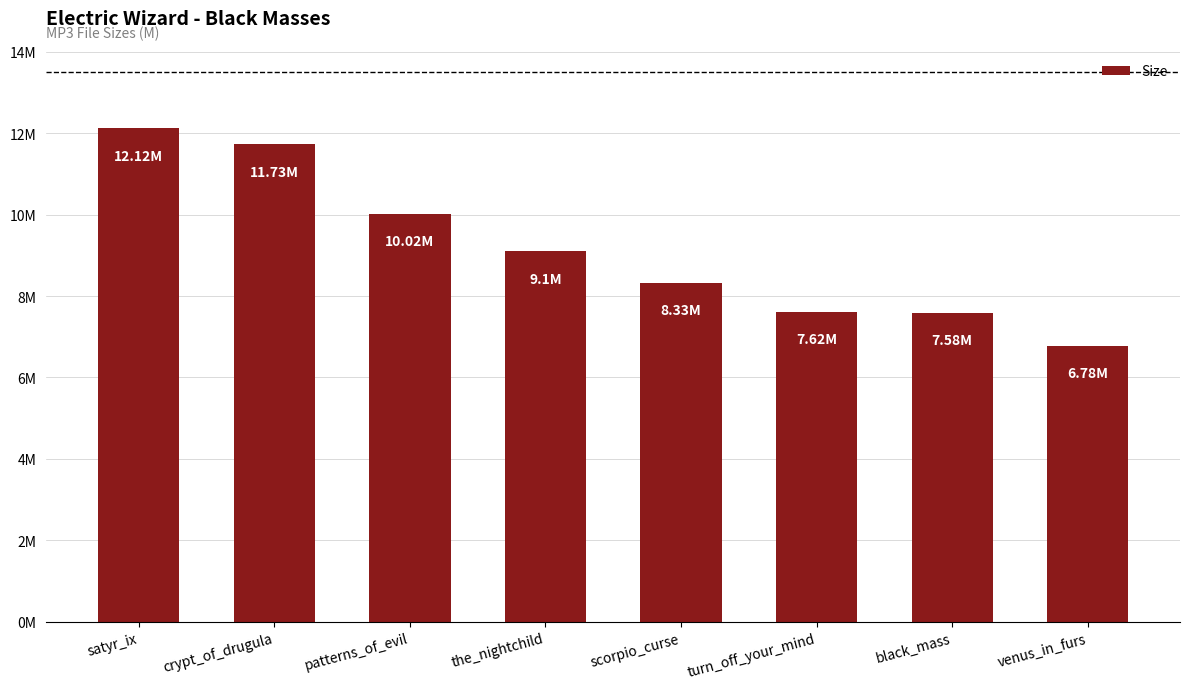

Does the chart contain any negative values?

No